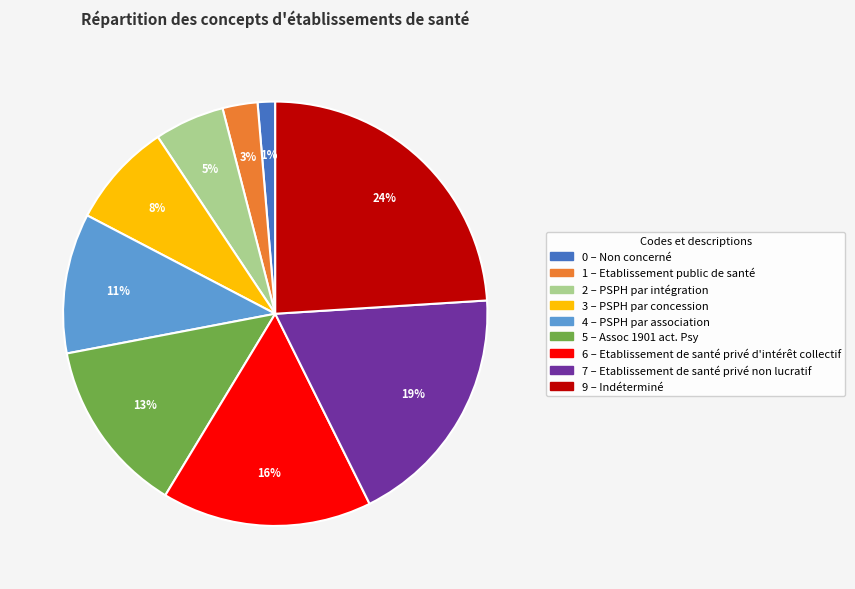

Is there a majority slice in this chart?

No